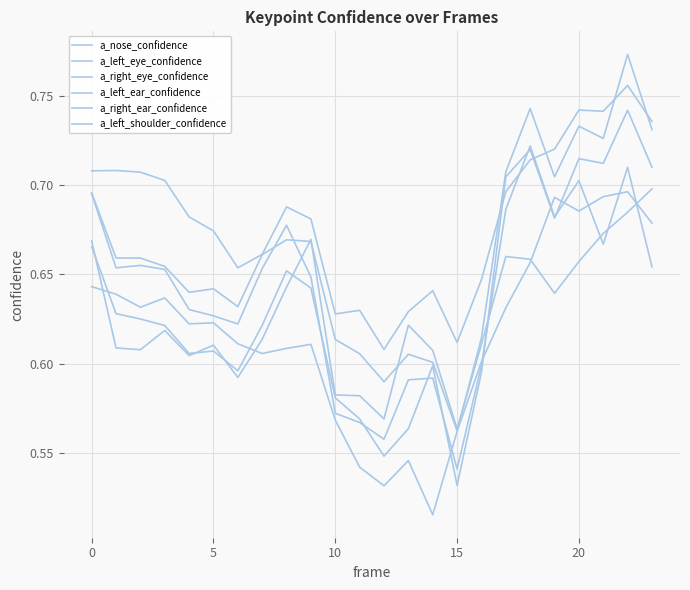

True or false: a_left_shoulder_confidence and a_left_ear_confidence intersect in this chart.

False